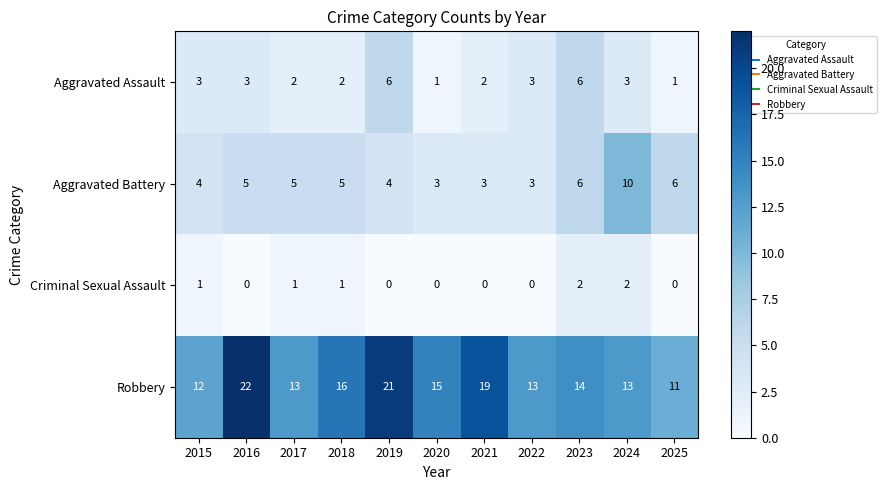

List the series in order of their peak value, lowest first.

Criminal Sexual Assault, Aggravated Assault, Aggravated Battery, Robbery